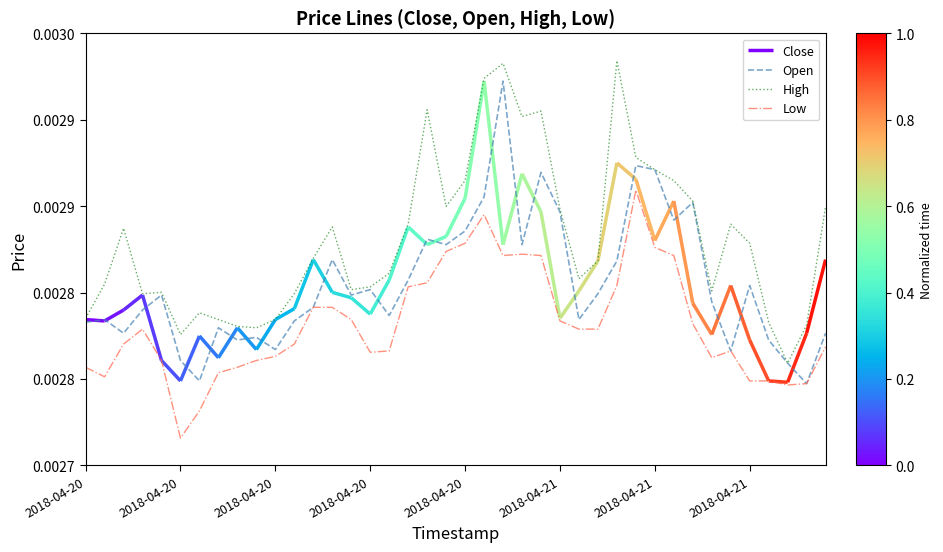

True or false: Open has a value of 0.0 at 32.

False